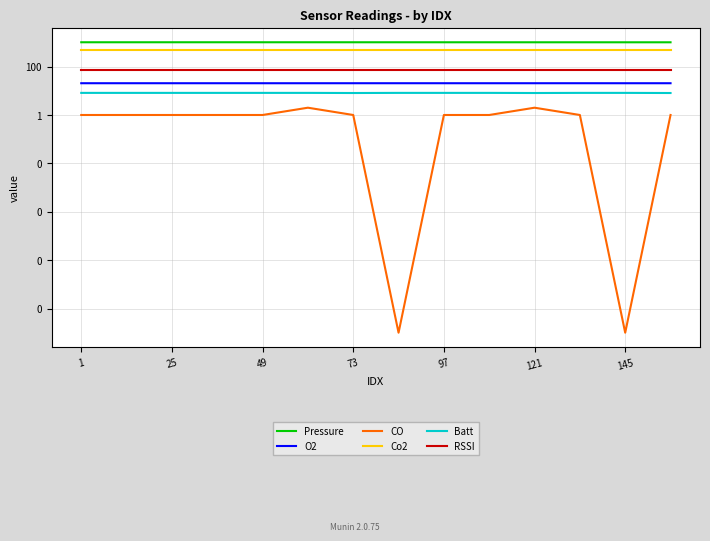

True or false: Co2 and RSSI intersect in this chart.

False